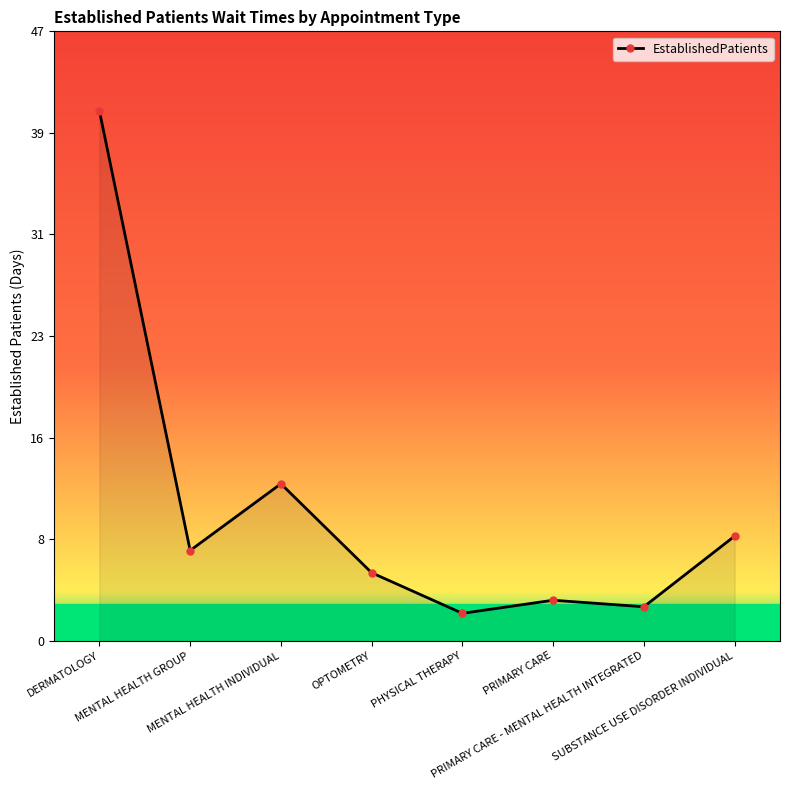

What position from the right is SUBSTANCE USE DISORDER INDIVIDUAL?

1